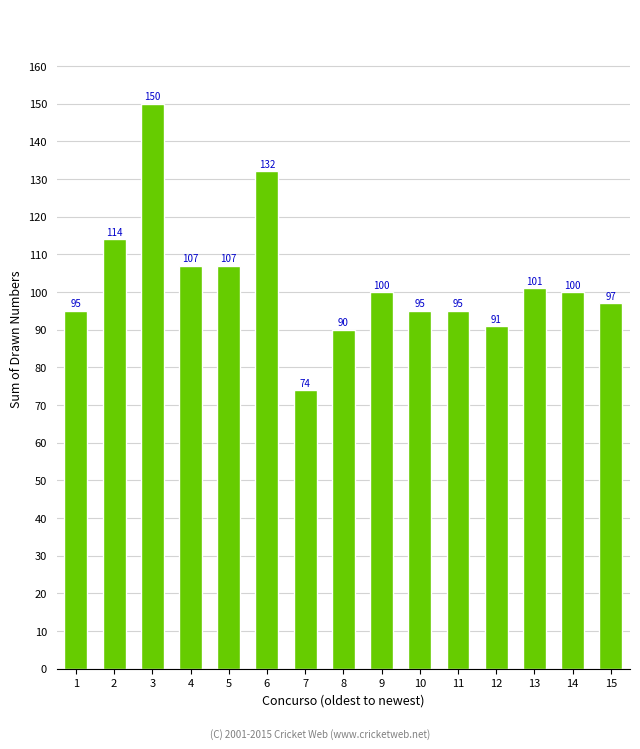

Which label corresponds to the largest value in the chart?

3